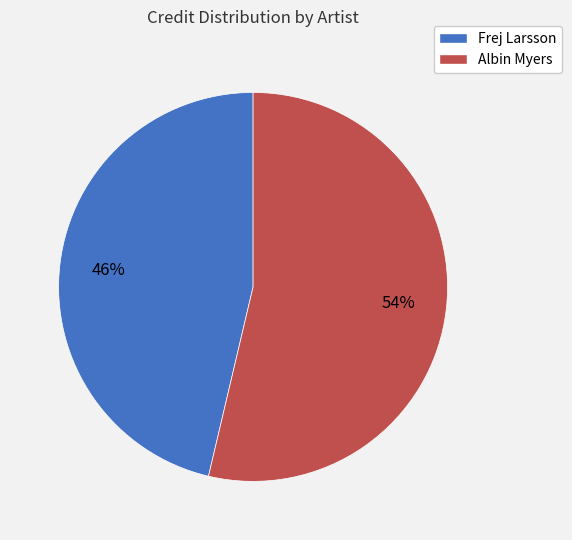

To the nearest percent, what portion does Frej Larsson represent?

46%